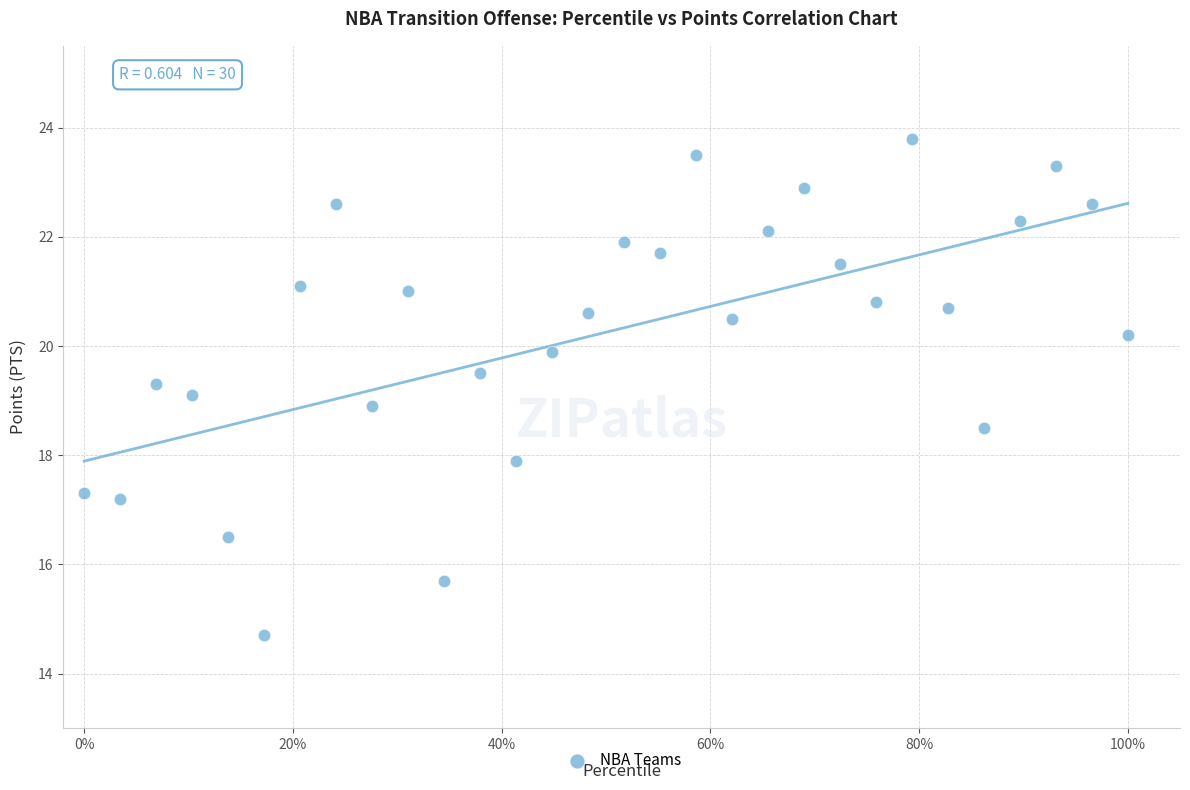

What is the range of Y values (max minus min)?

9.1